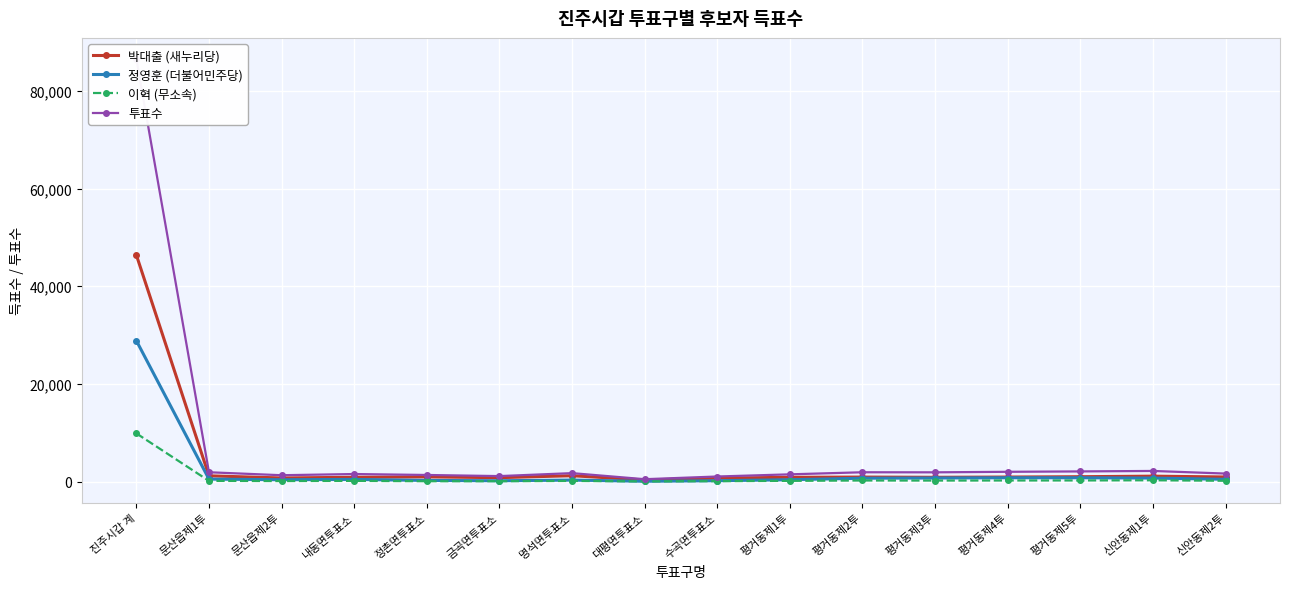

What is the difference between the maximum and minimum values in the 투표수 series?

86000